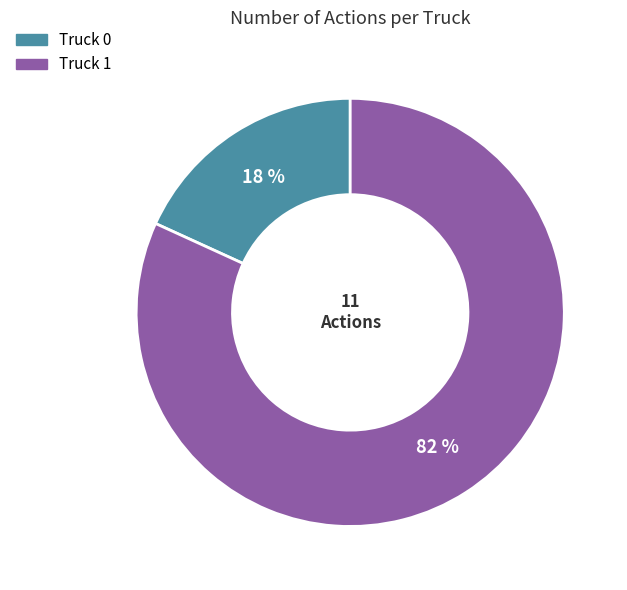

To the nearest percent, what is the combined percentage of Truck 1 and Truck 0?

100%